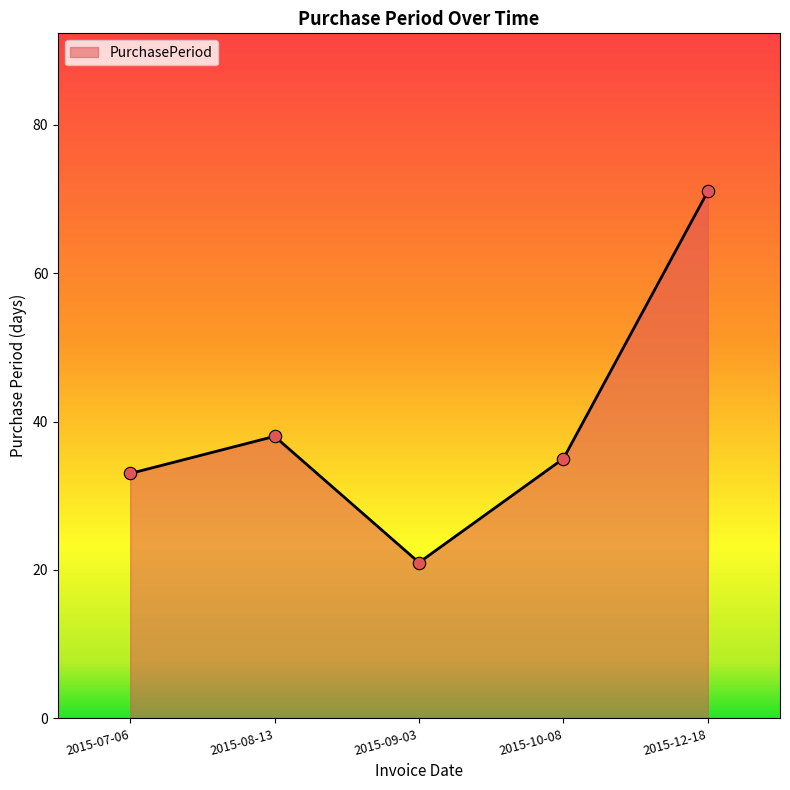

Approximately how many times larger is the value at 2015-07-06 compared to 2015-08-13?

0.9